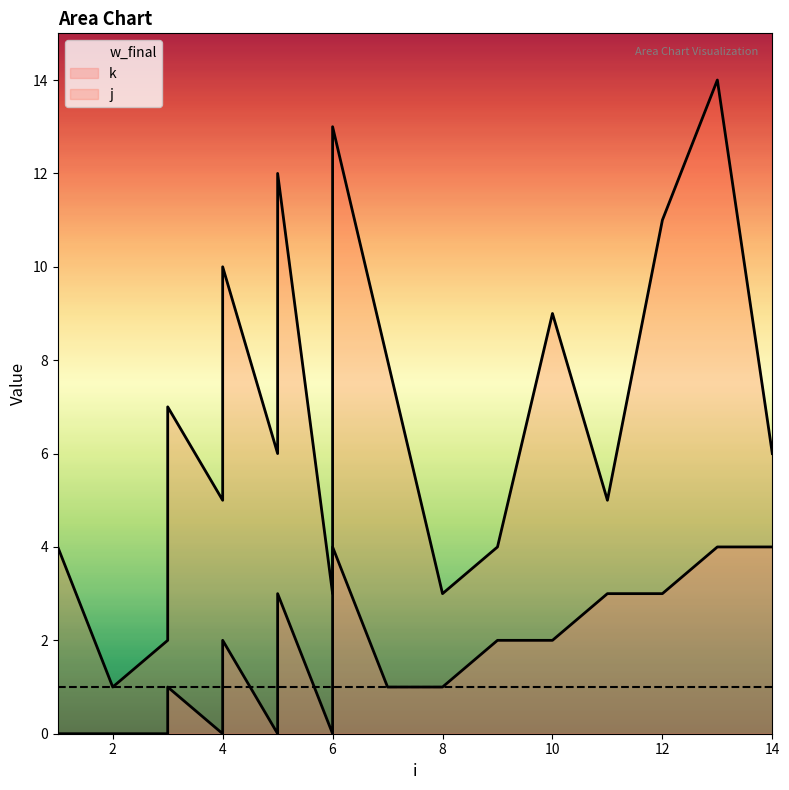

What is the difference between the maximum and second lowest values in the k series?

4